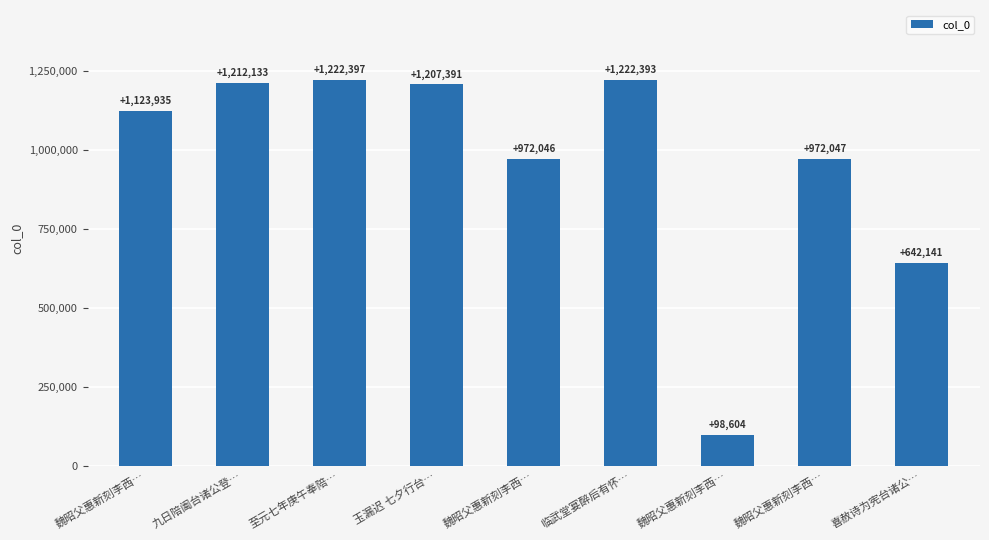

What is the label of the 5th bar from the left?

魏昭父惠新刻李西…